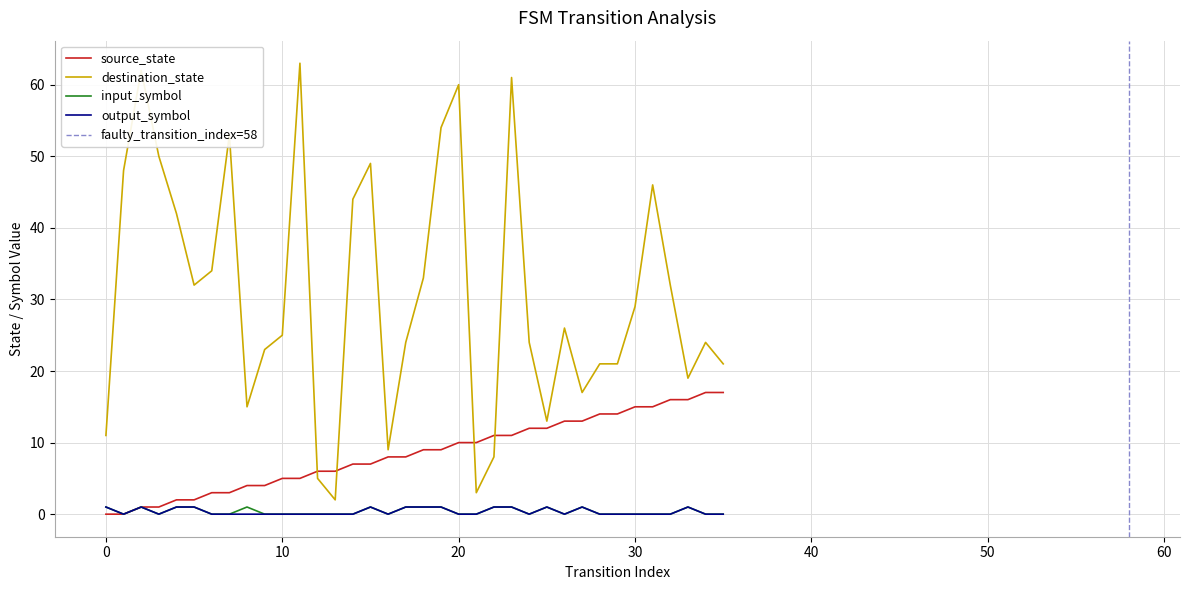

The value of source_state at 26 is 20. True or false?

False